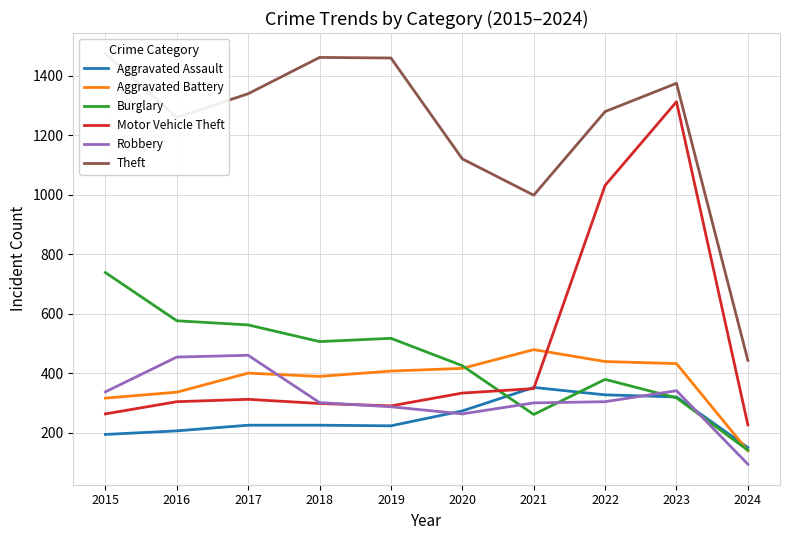

True or false: Aggravated Assault has more than 1 interior local peaks.

False